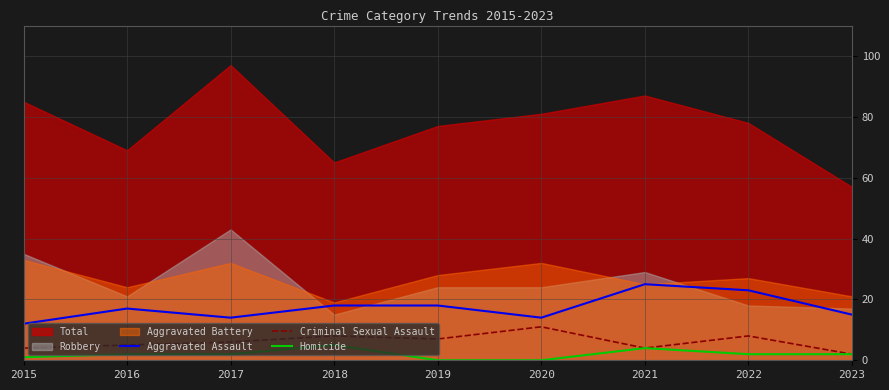

True or false: Criminal Sexual Assault and Homicide cross at least once.

False